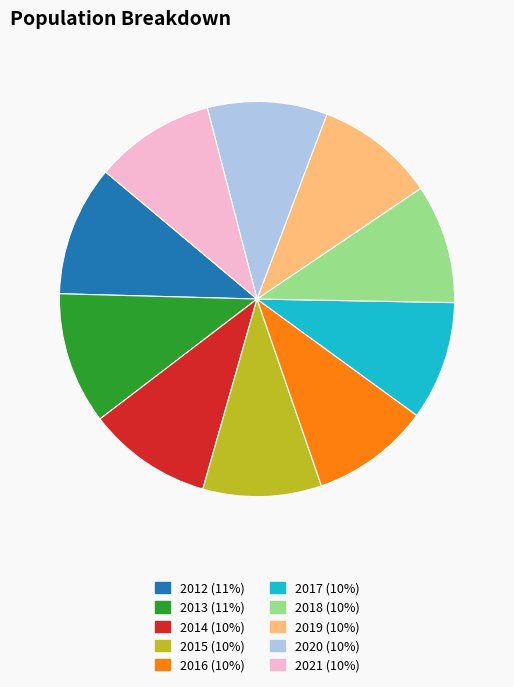

Is the sum of 2019 and 2018 greater than half?

No